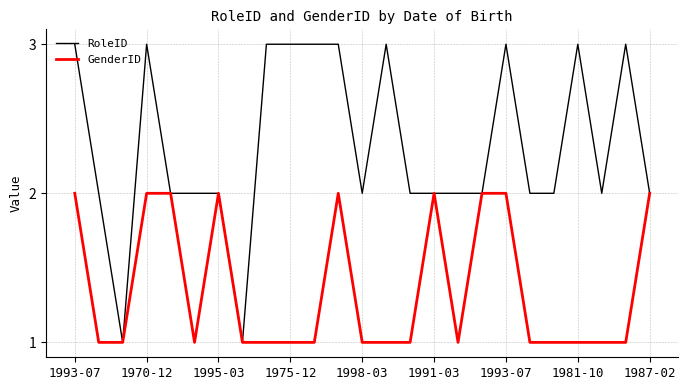

Rank the series by their average value, from highest to lowest.

RoleID, GenderID